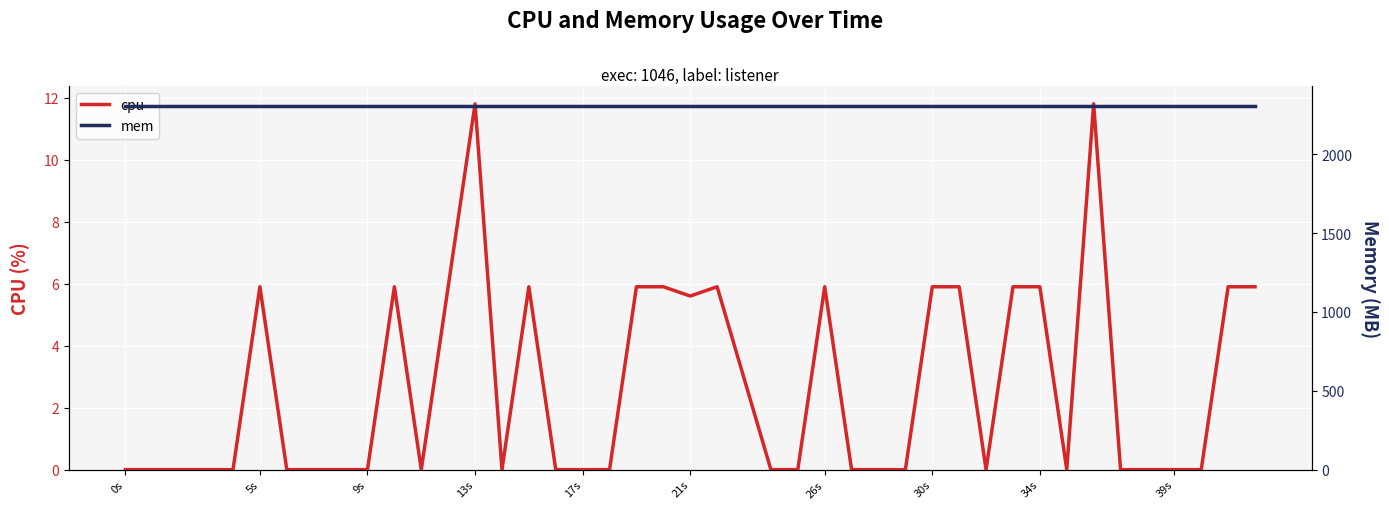

Where is cpu nearest to the value 5?

21s